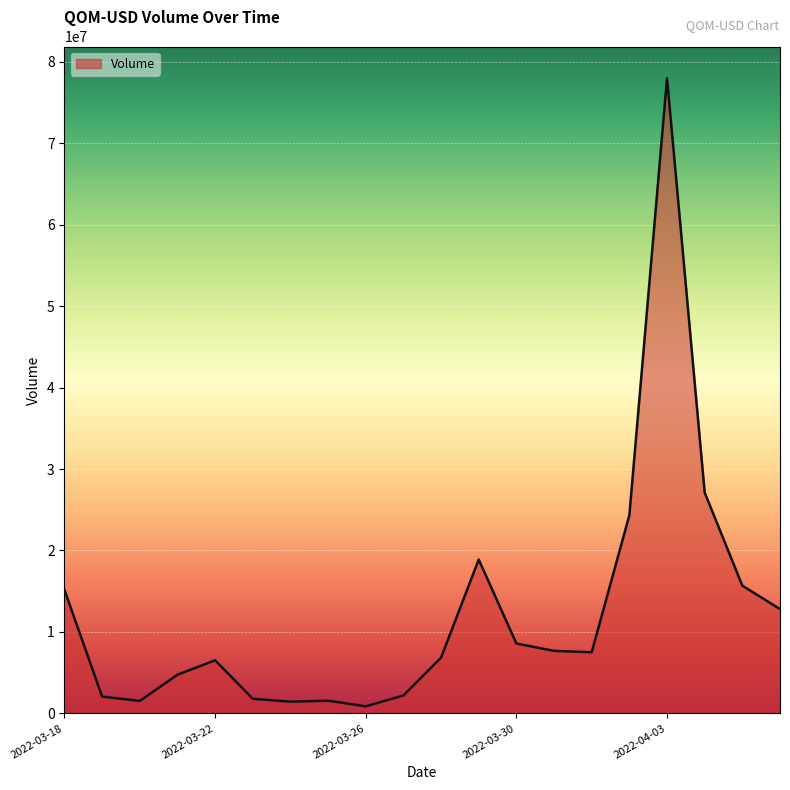

What is the difference between the maximum and minimum values?

77113654